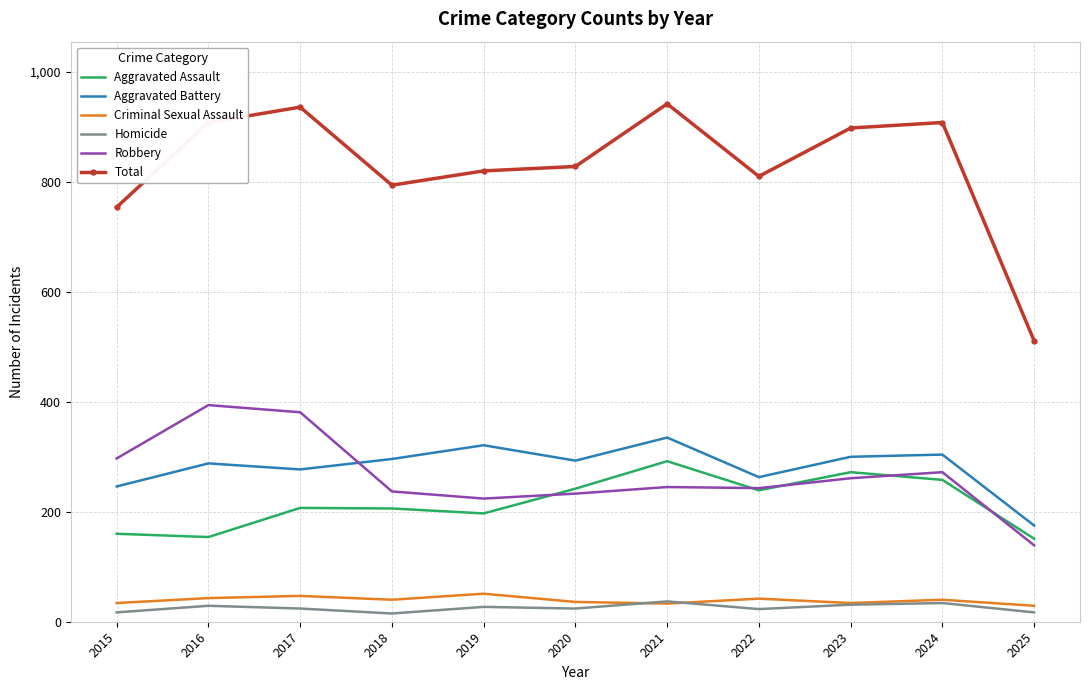

True or false: Homicide has more than 1 interior local peaks.

True